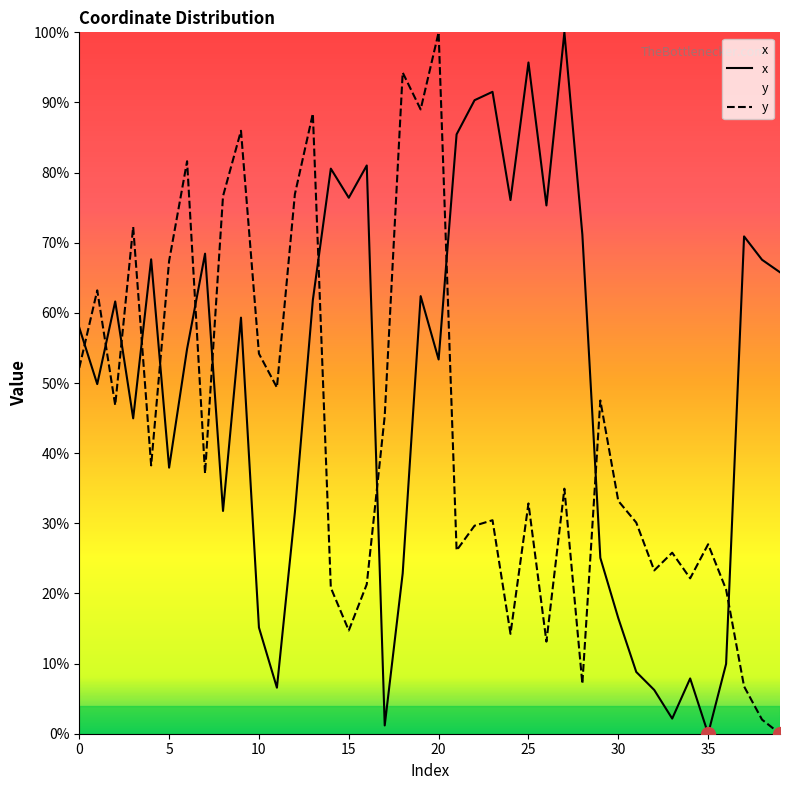

List the series in order of their overall mean, lowest first.

y, x